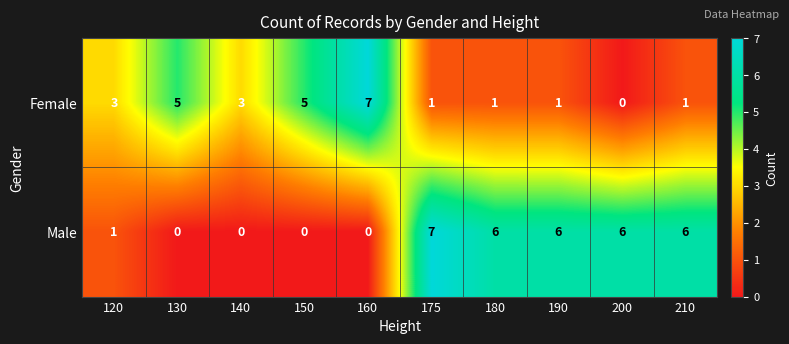

Rank the series at 190 from highest to lowest value.

Male, Female